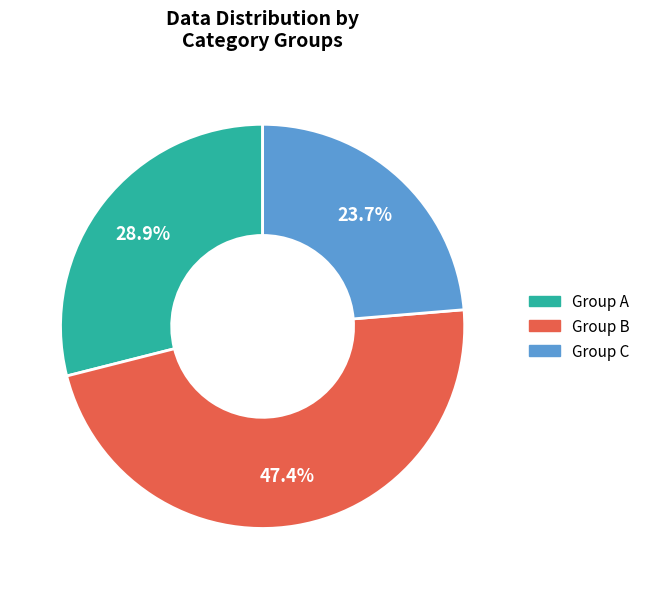

Count the number of slices in the pie.

3